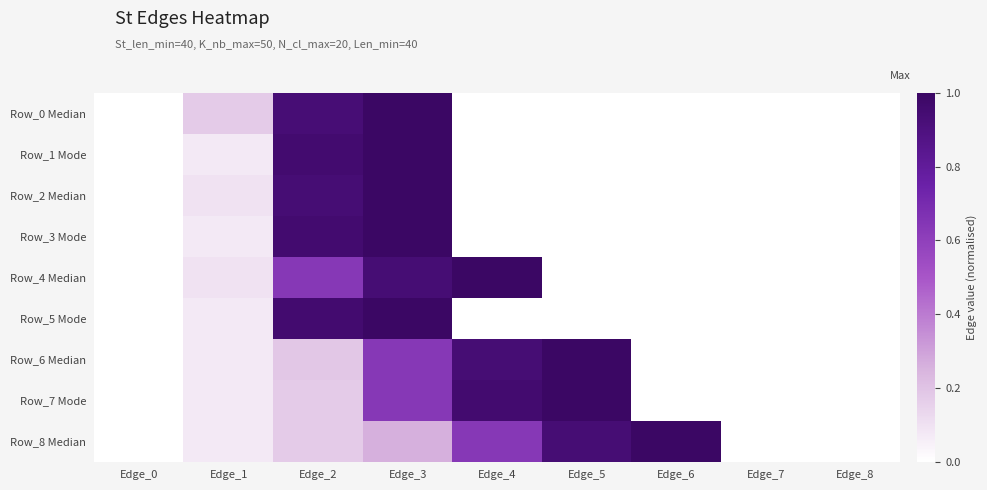

Rank the series at Edge_2 from lowest to highest value.

Row_7 Mode, Row_8 Median, Row_6 Median, Row_4 Median, Row_0 Median, Row_2 Median, Row_1 Mode, Row_3 Mode, Row_5 Mode